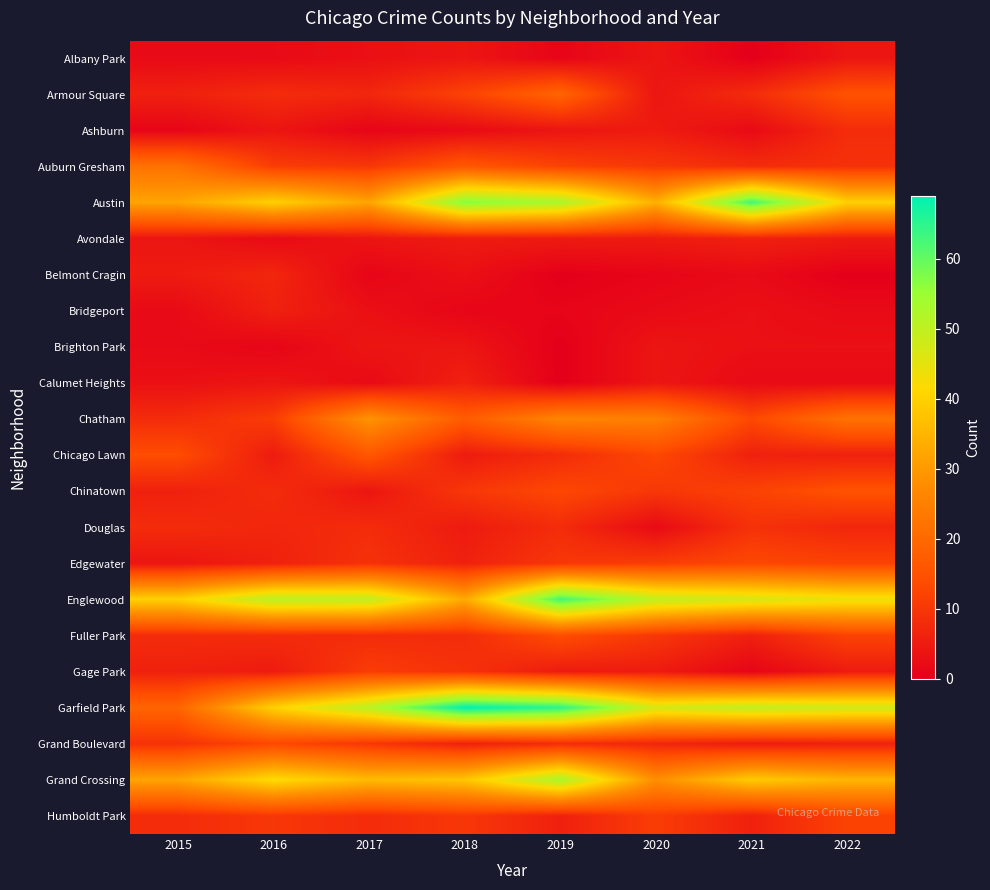

Between 2022 and 2019, which is larger?

2022